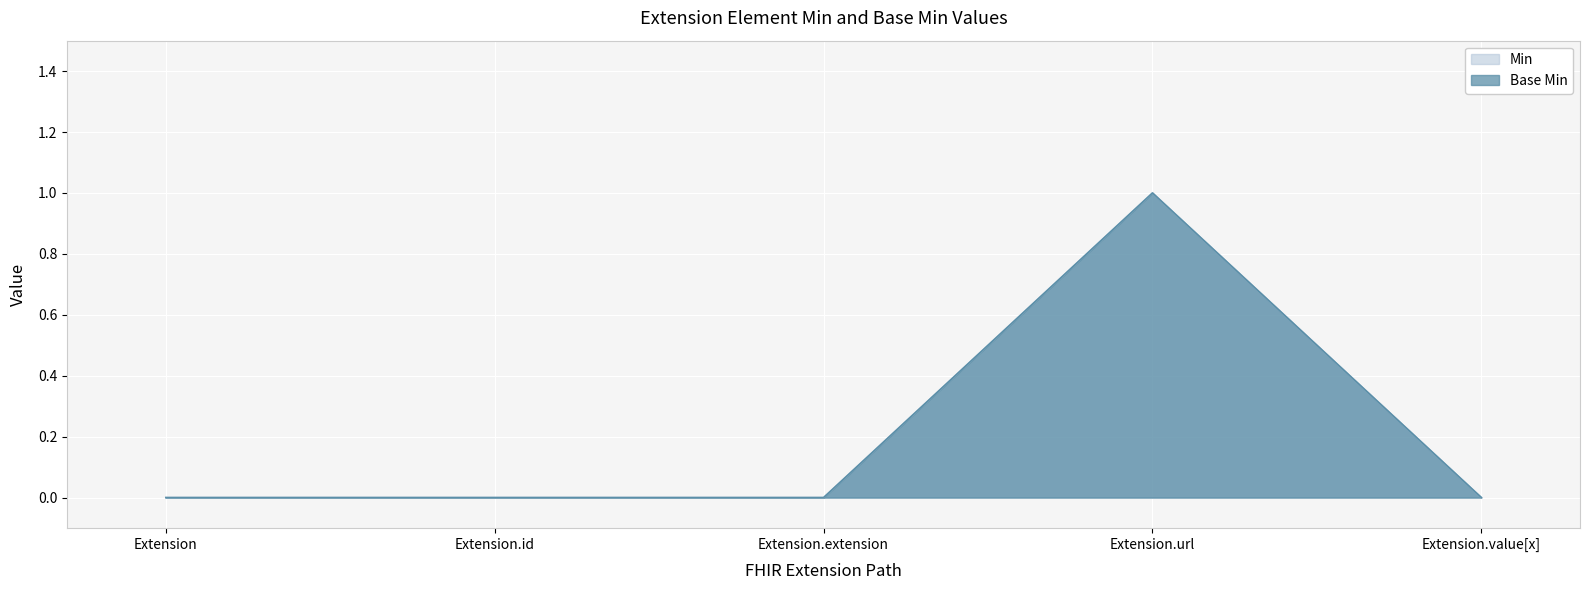

Which has a higher value, Extension or Extension.extension?

Extension